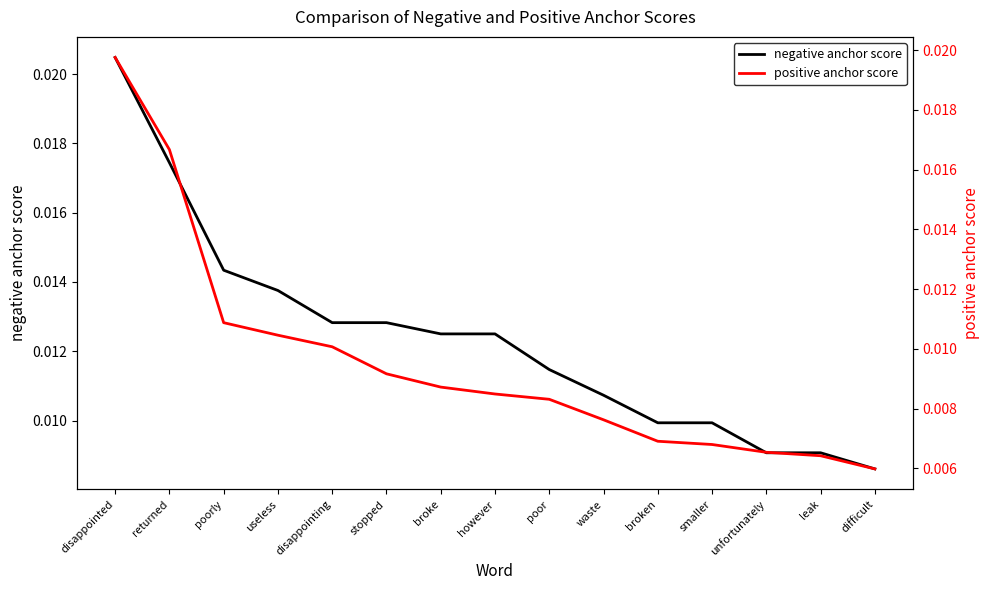

At disappointing, list the series in order from smallest to largest.

positive anchor score, negative anchor score